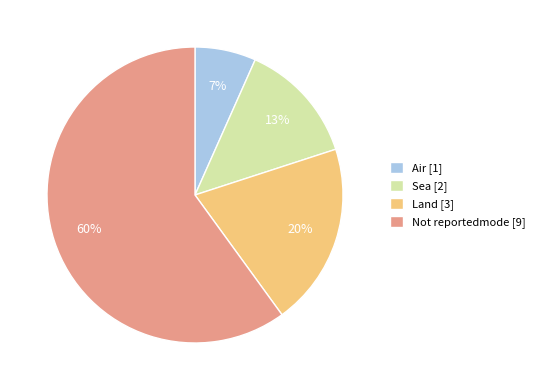

To the nearest percent, what is the difference between the largest and smallest slice percentages?

53%